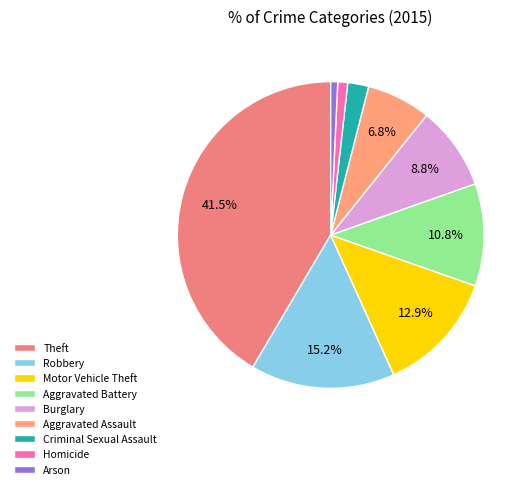

To the nearest percent, what is the combined percentage of Aggravated Battery and Robbery?

26%